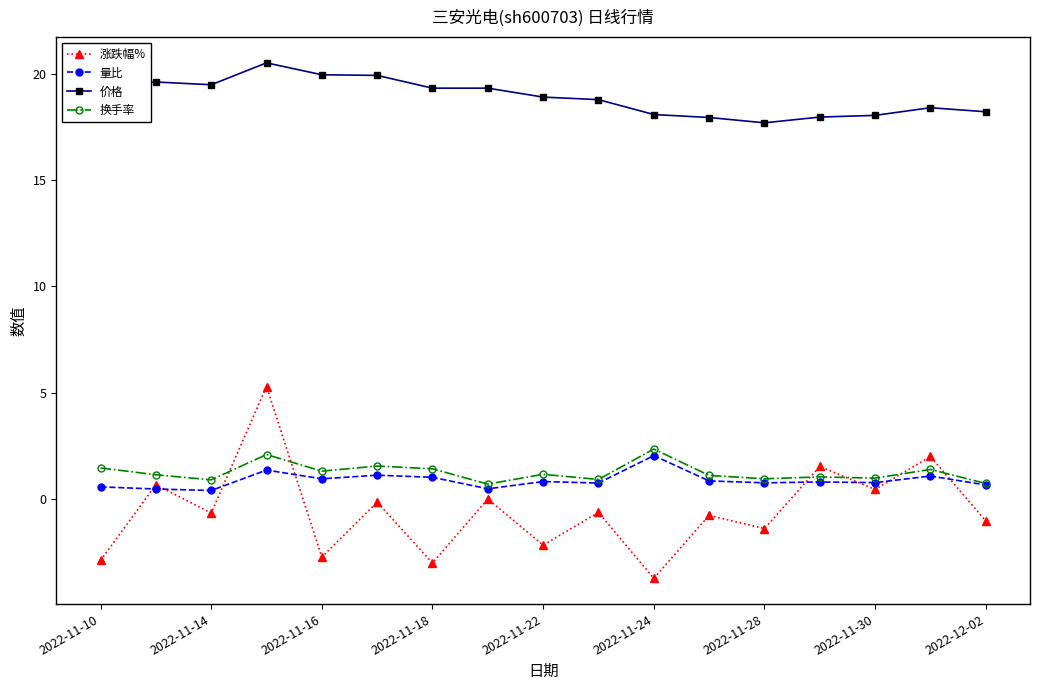

Which series has the largest range (max minus min)?

涨跌幅%